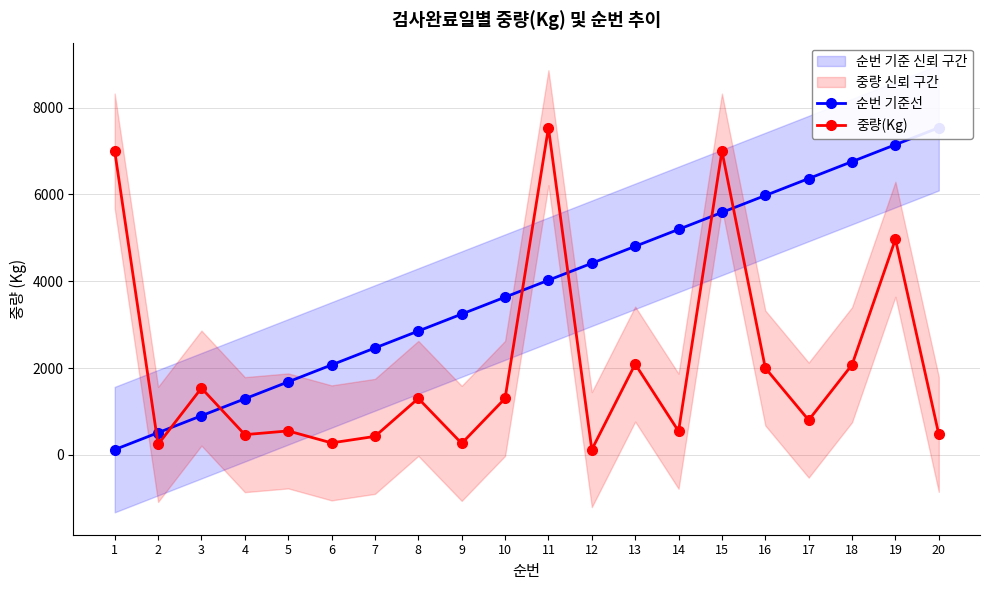

What is the value of the 중량(Kg) point at the 17th from the left?

800